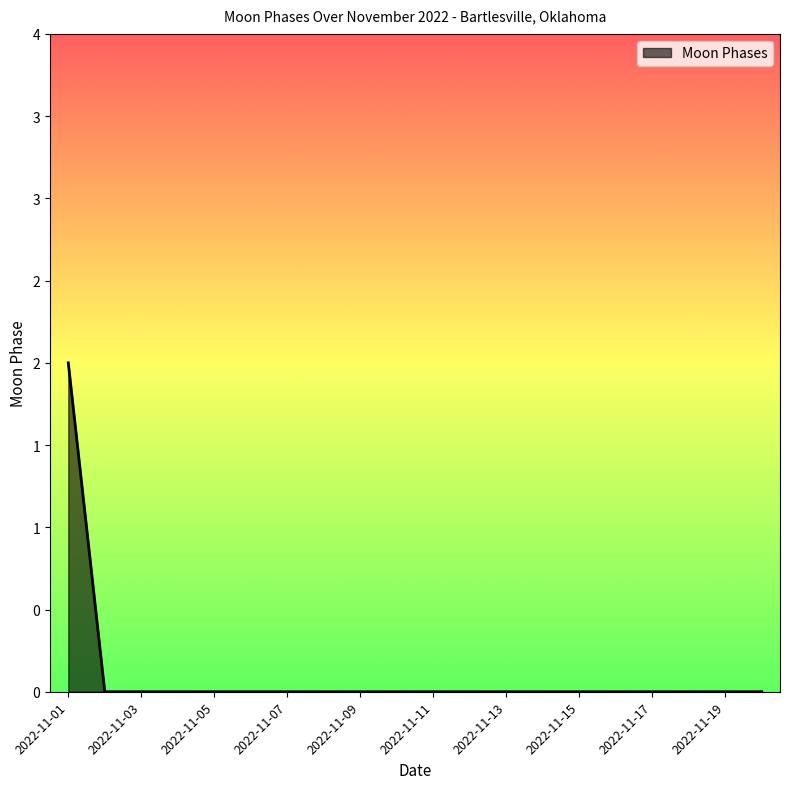

Rank the categories by value from highest to lowest.

2022-11-01, 2022-11-02, 2022-11-03, 2022-11-04, 2022-11-05, 2022-11-06, 2022-11-07, 2022-11-08, 2022-11-09, 2022-11-10, 2022-11-11, 2022-11-12, 2022-11-13, 2022-11-14, 2022-11-15, 2022-11-16, 2022-11-17, 2022-11-18, 2022-11-19, 2022-11-20